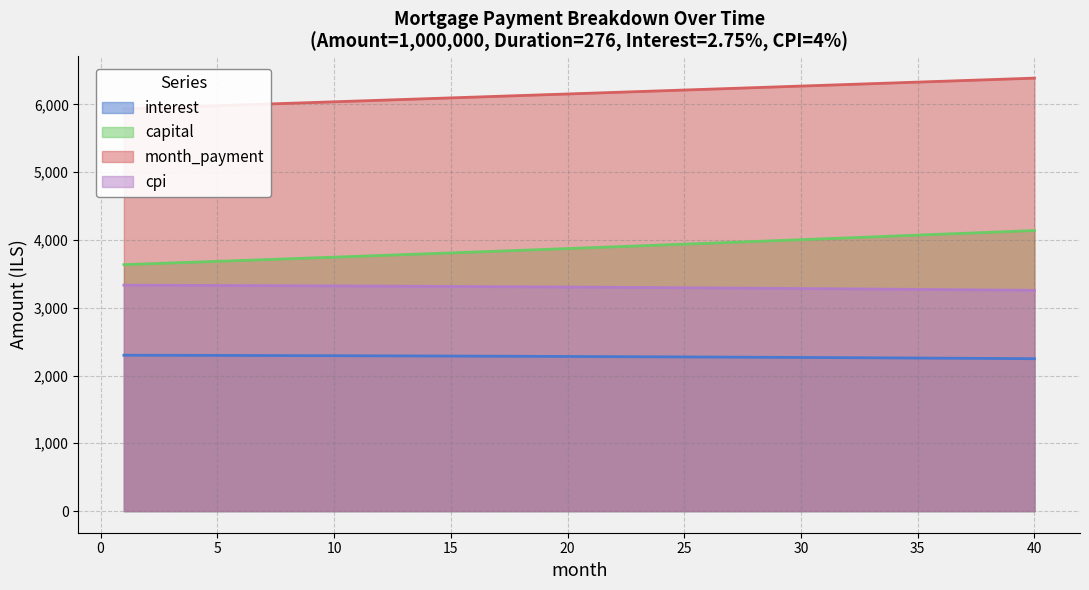

List the labels in order of capital value, largest first.

40, 39, 38, 37, 36, 35, 34, 33, 32, 31, 30, 29, 28, 27, 26, 25, 24, 23, 22, 21, 20, 19, 18, 17, 16, 15, 14, 13, 12, 11, 10, 9, 8, 7, 6, 5, 4, 3, 2, 1